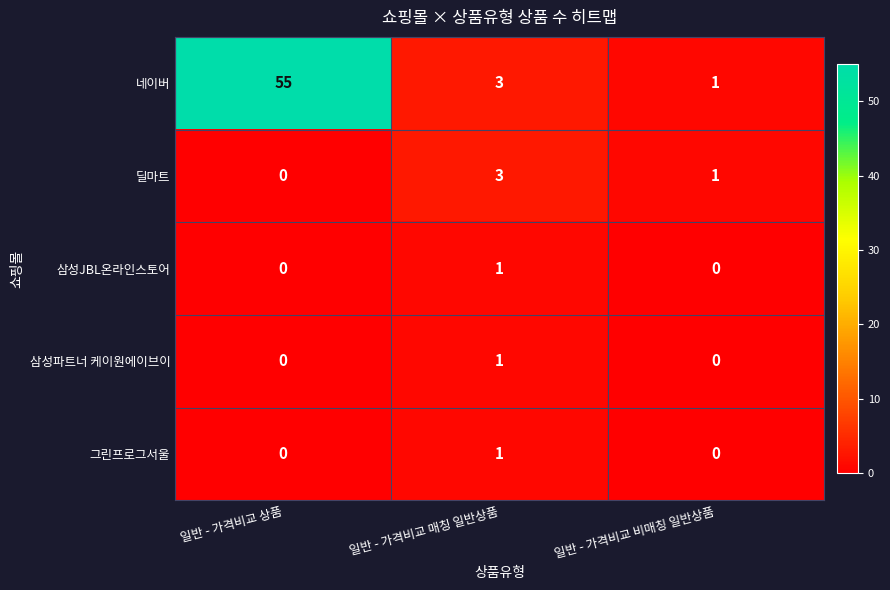

Which series has the largest range (max minus min)?

네이버